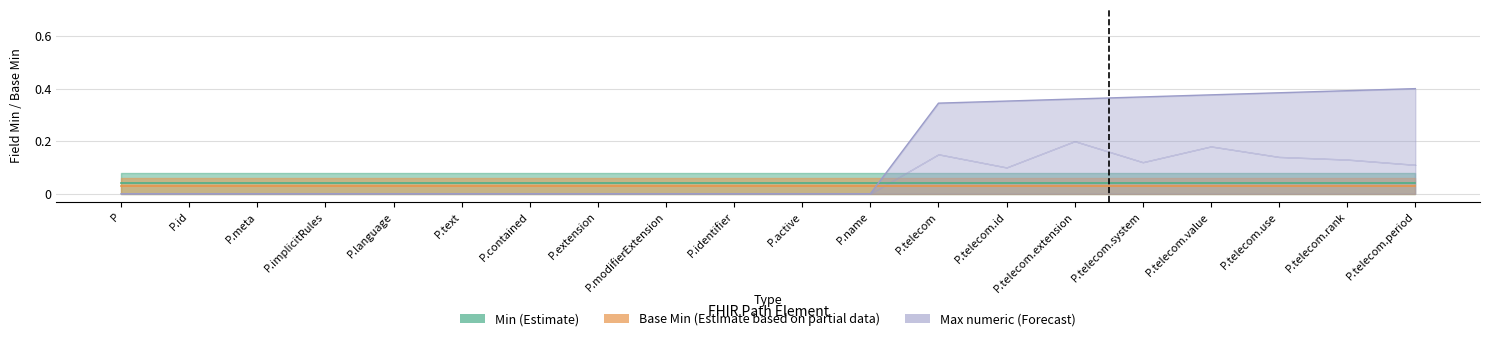

List the labels in order of Min (Estimate) value, largest first.

Practitioner, Practitioner.id, Practitioner.meta, Practitioner.implicitRules, Practitioner.language, Practitioner.text, Practitioner.contained, Practitioner.extension, Practitioner.modifierExtension, Practitioner.identifier, Practitioner.active, Practitioner.name, Practitioner.telecom, Practitioner.telecom.id, Practitioner.telecom.extension, Practitioner.telecom.system, Practitioner.telecom.value, Practitioner.telecom.use, Practitioner.telecom.rank, Practitioner.telecom.period